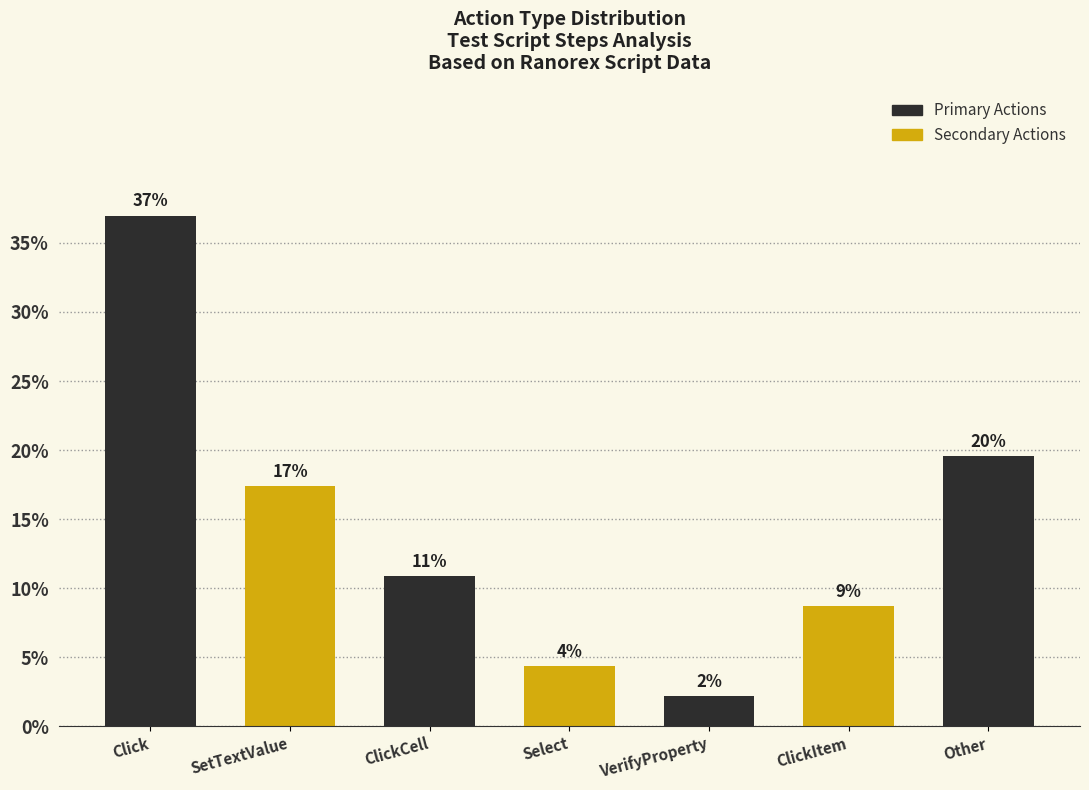

Approximately how many times larger is the value at ClickItem compared to VerifyProperty?

4.0